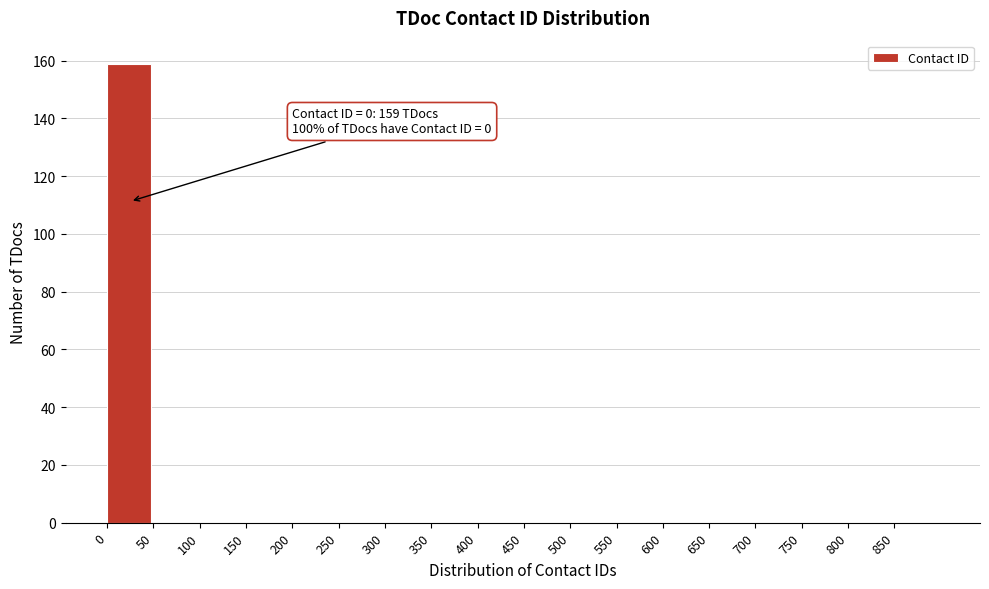

Reading left to right, transcribe all the data shown in this chart.

0=159	50=0	100=0	150=0	200=0	250=0	300=0	350=0	400=0	450=0	500=0	550=0	600=0	650=0	700=0	750=0	800=0	850=0